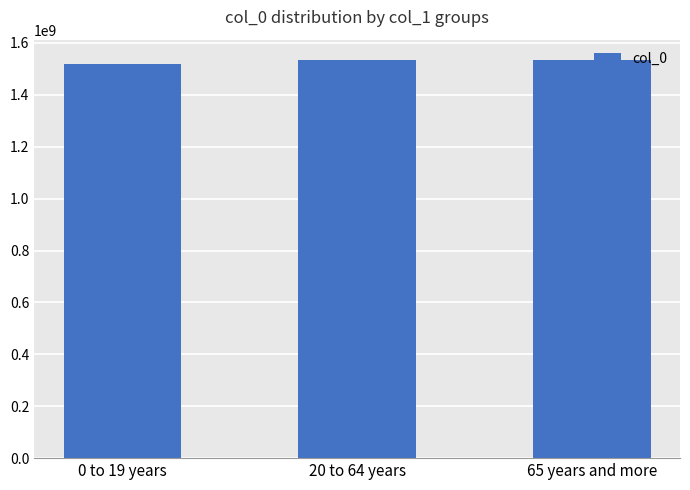

What is the greatest value displayed?

1535664140